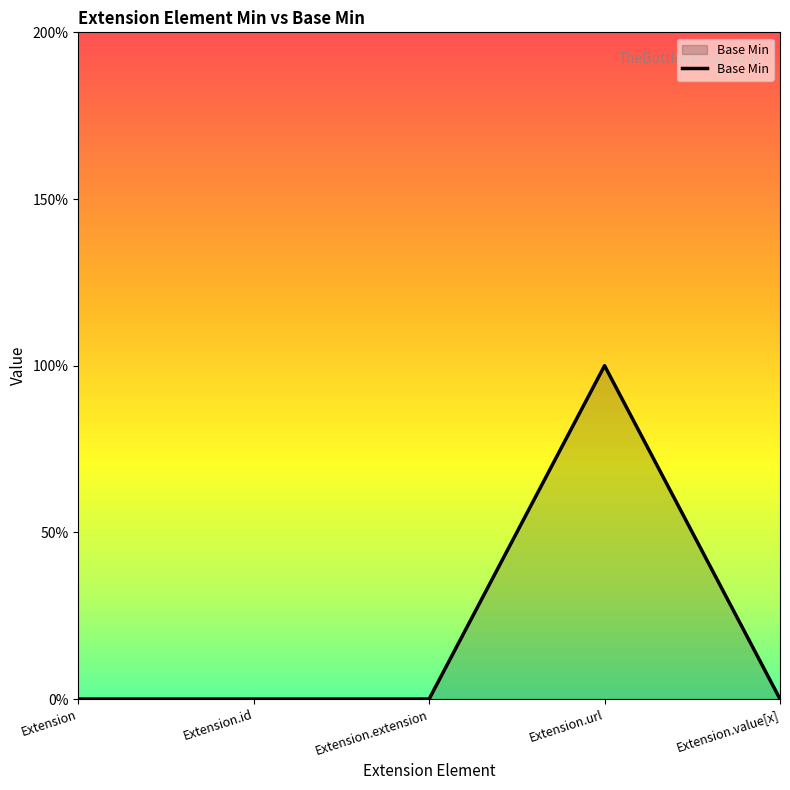

True or false: there are more than 2 points higher than both neighbors.

False